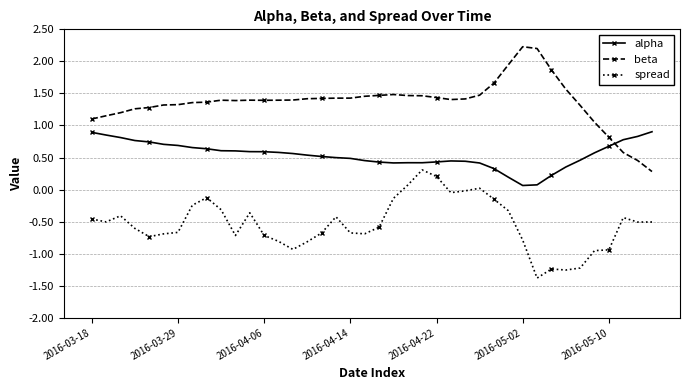

True or false: alpha has more than 1 interior local peaks.

True